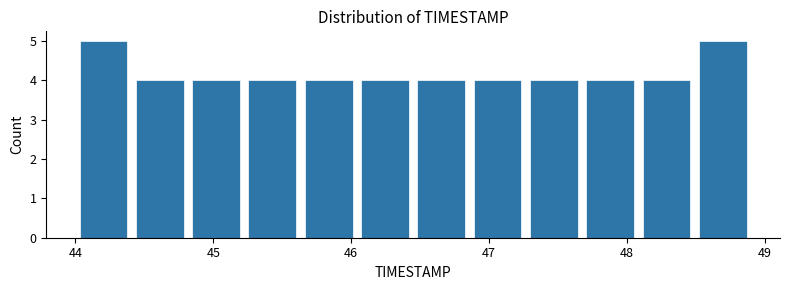

Reading left to right, transcribe this chart: for each bar, give the range it covers on the x-axis and its height. Neither the bar edges nor the heights are printed on the chart, so give them approximately, as read against the axes.

44.0 to 44.4: 5
44.4 to 44.8: 4
44.8 to 45.2: 4
45.2 to 45.6: 4
45.6 to 46.0: 4
46.0 to 46.5: 4
46.5 to 46.9: 4
46.9 to 47.3: 4
47.3 to 47.7: 4
47.7 to 48.1: 4
48.1 to 48.5: 4
48.5 to 48.9: 5